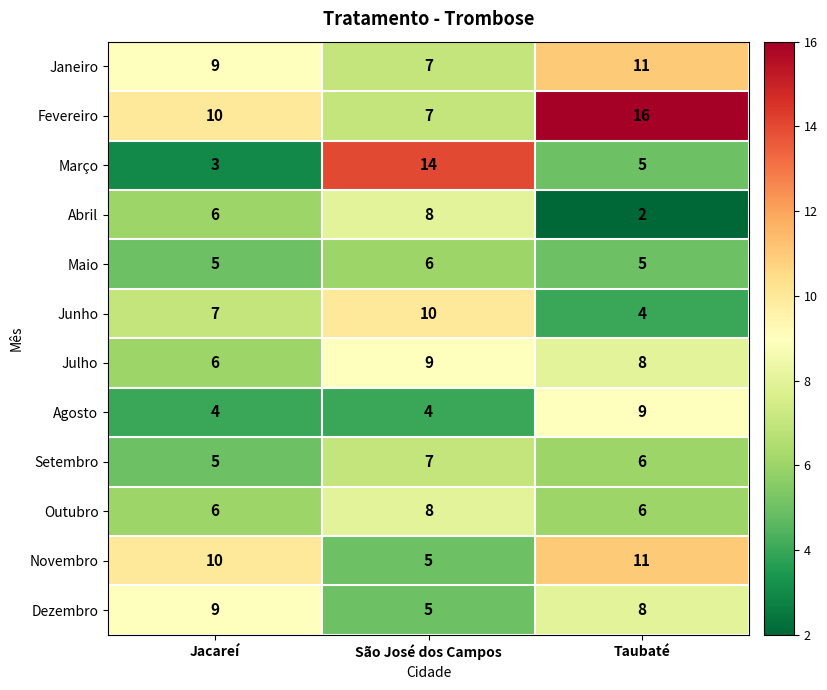

Rank the categories by Novembro value from highest to lowest.

Taubaté, Jacareí, São José dos Campos